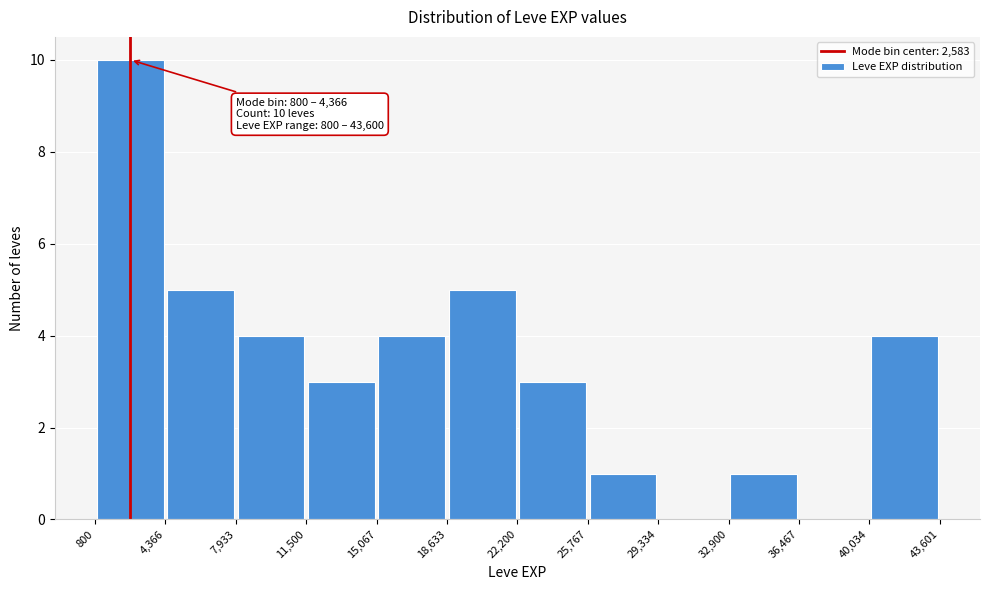

Over which range of the x-axis is the bar tallest?

800 to 4,366